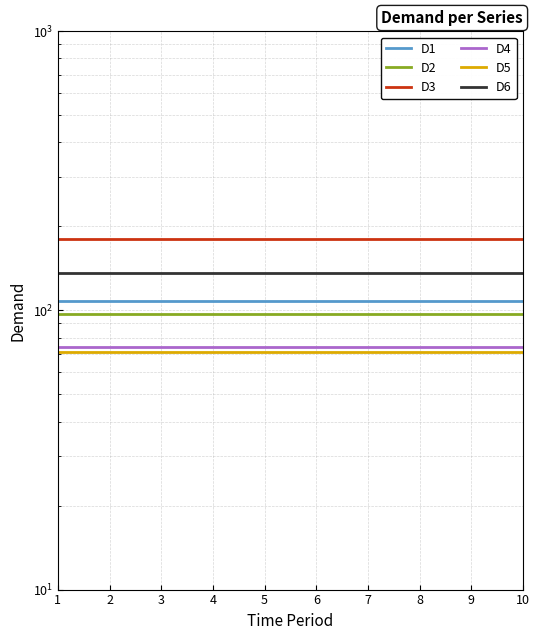

At which category is the sum across all series the highest?

1